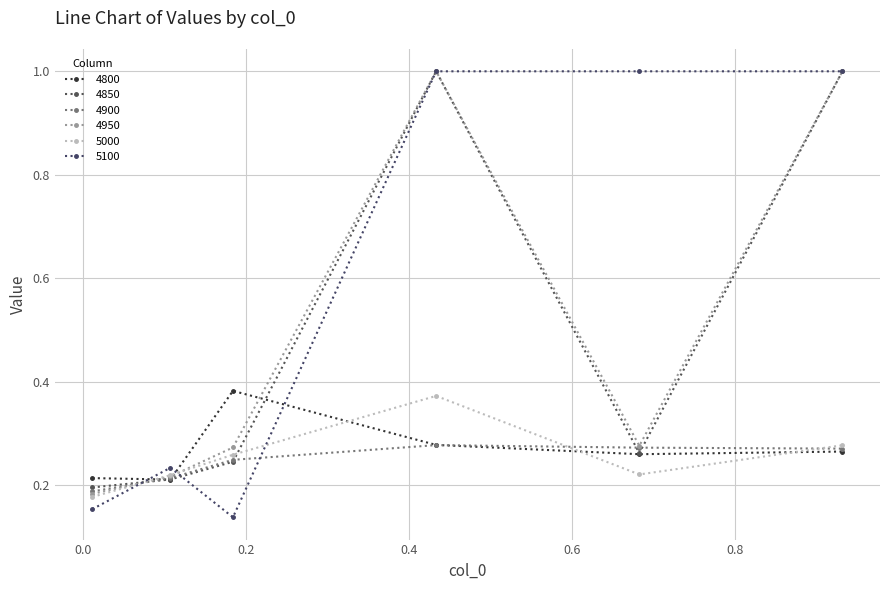

Is this an area chart (filled region under the line)?

No